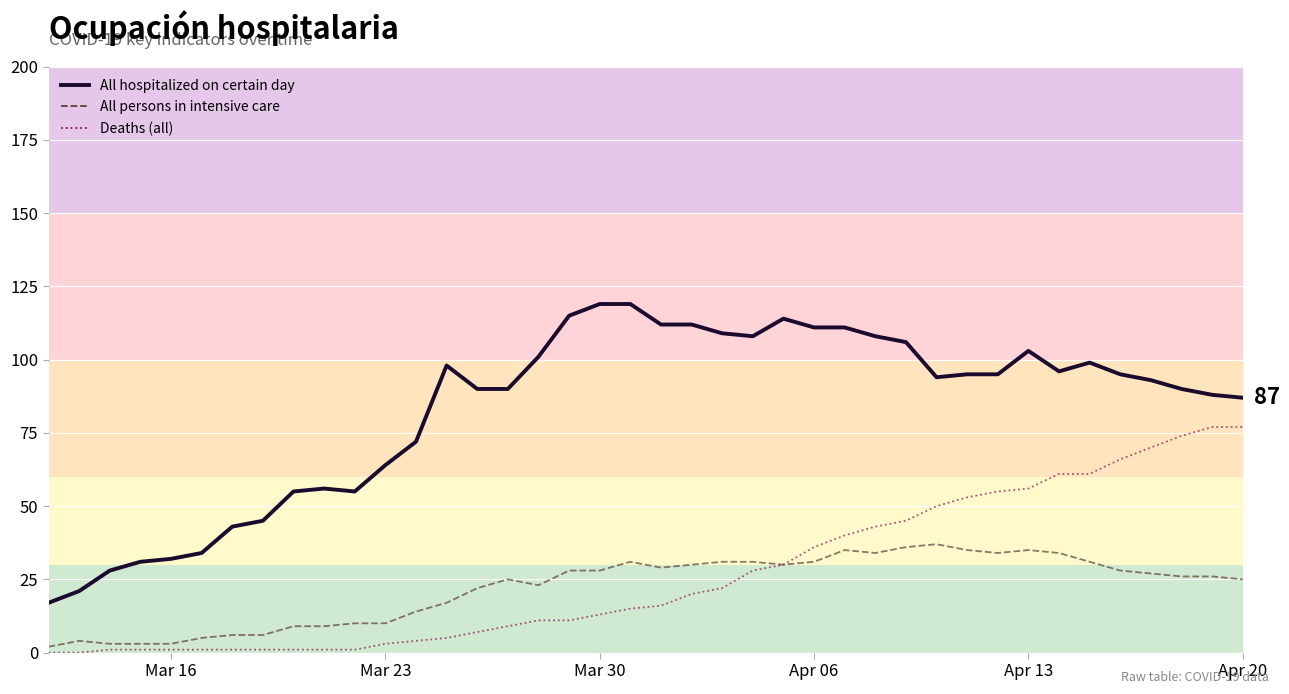

True or false: Deaths (all) and All hospitalized on certain day cross at least once.

False